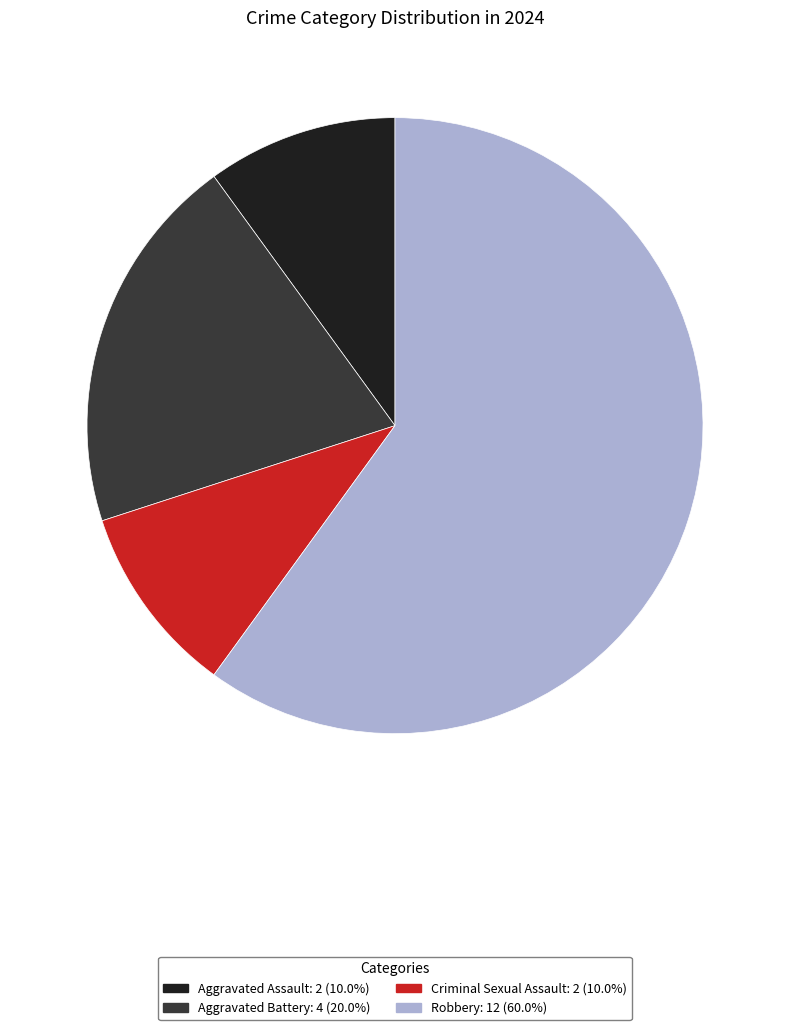

Is the sum of Aggravated Battery and Aggravated Assault greater than half?

No